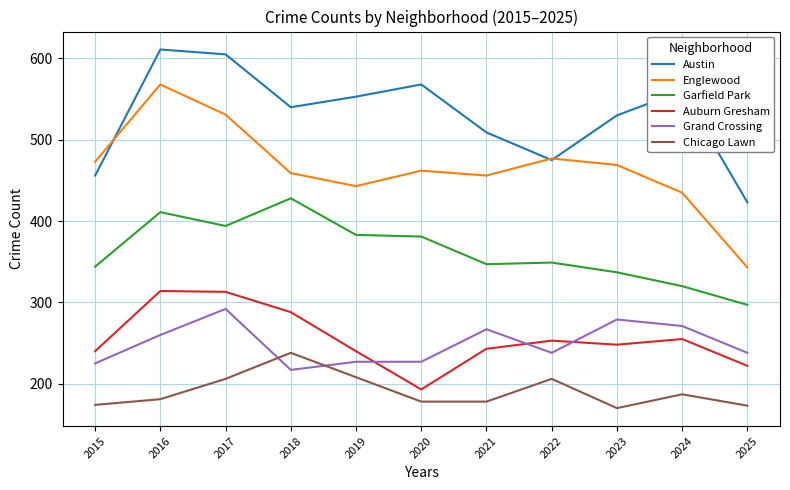

Count the number of categories in the chart.

11